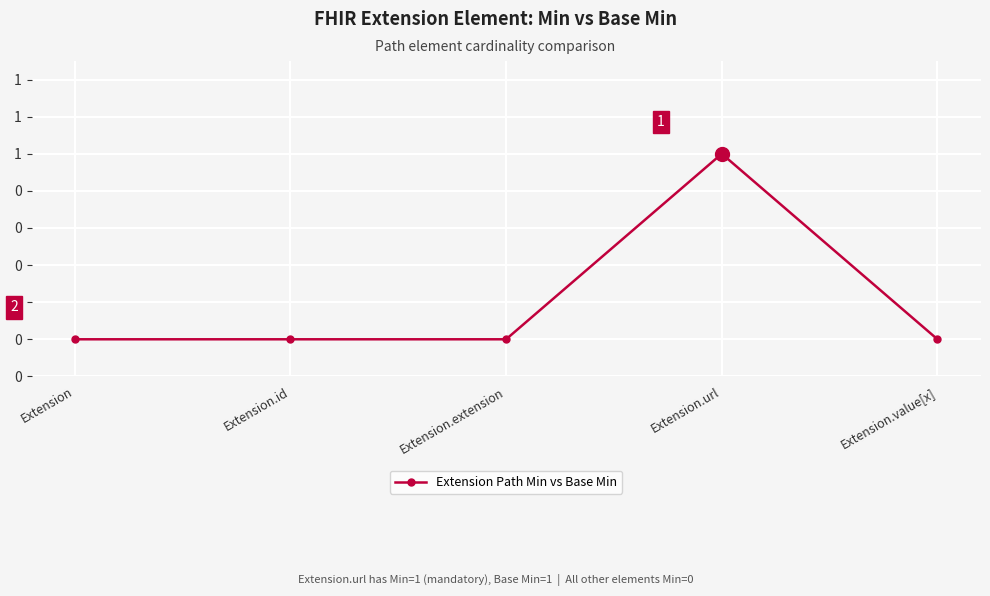

Is this an area chart (filled region under the line)?

No